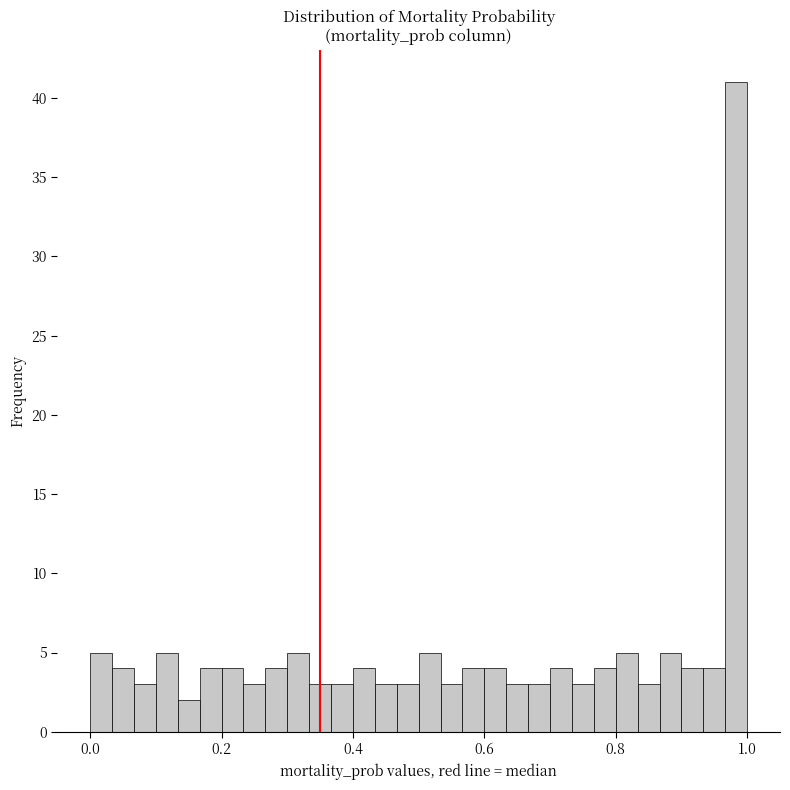

Around what value on the x-axis is the tallest bar? Give the approximate position of its centre, as read against the axis.

0.98